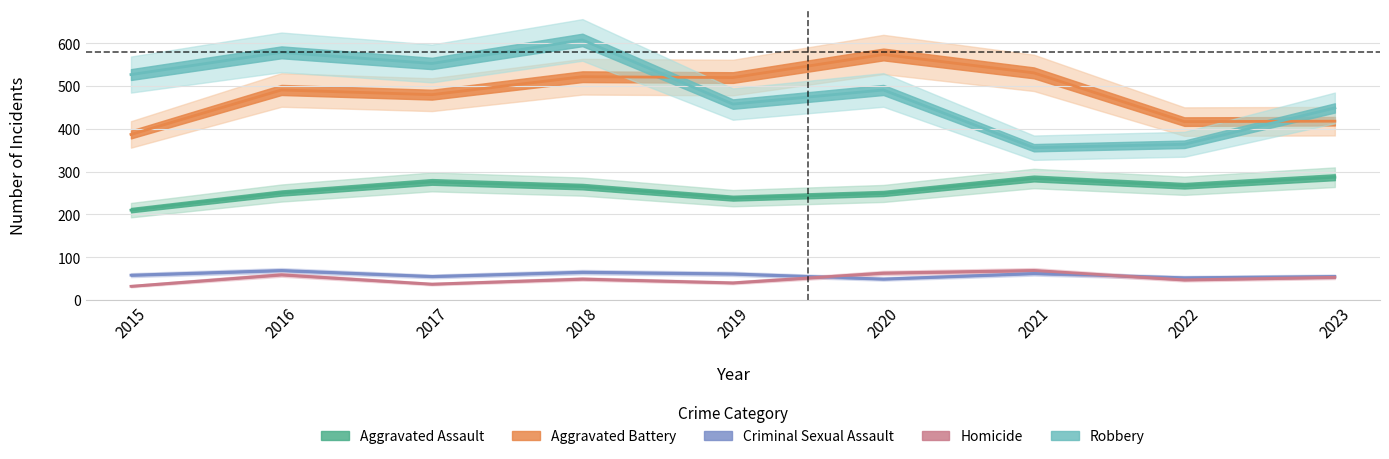

What is the minimum value shown in the chart?

32